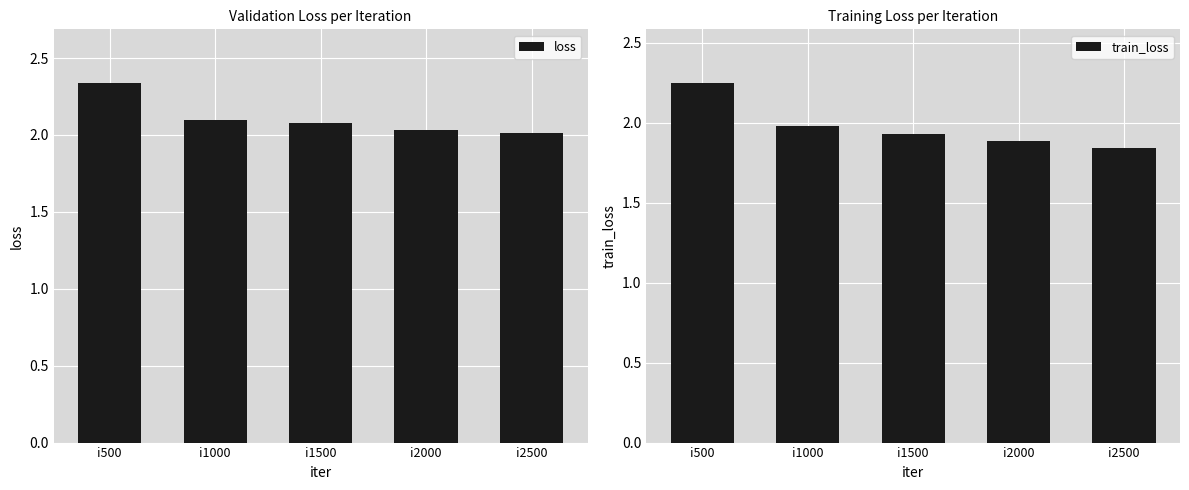

List the series in order of their overall mean, lowest first.

train_loss, loss